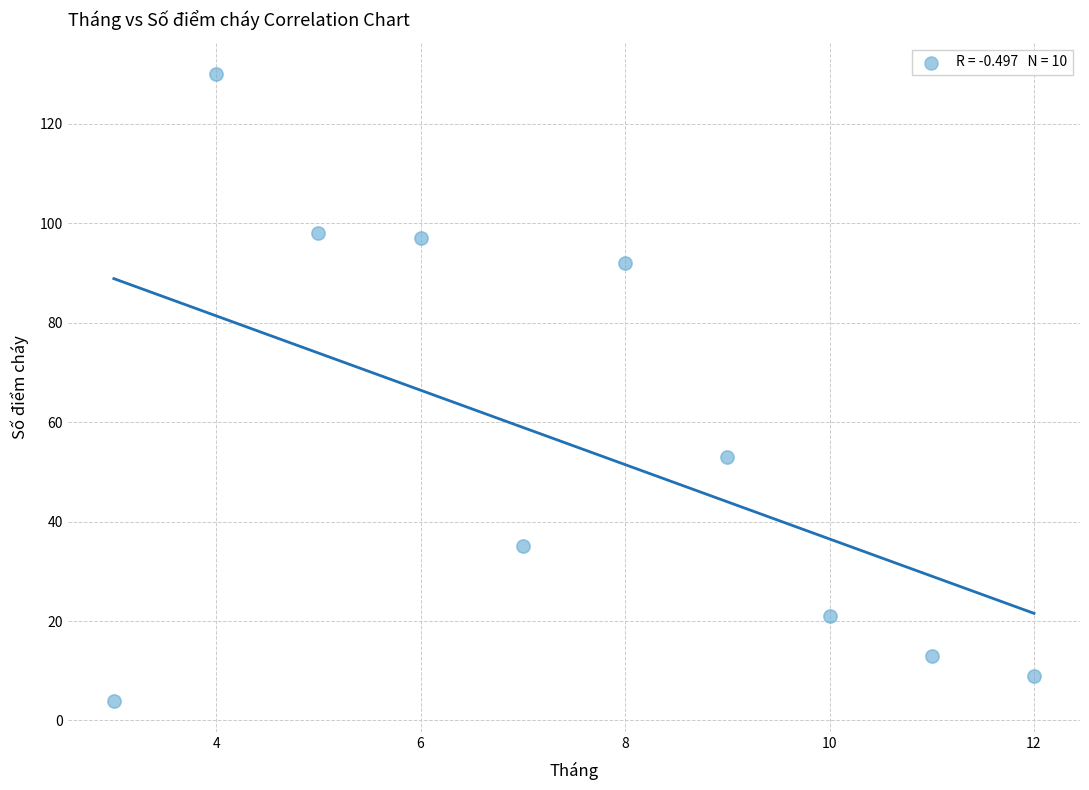

What Y value in the scatter plot is closest to 67?

53